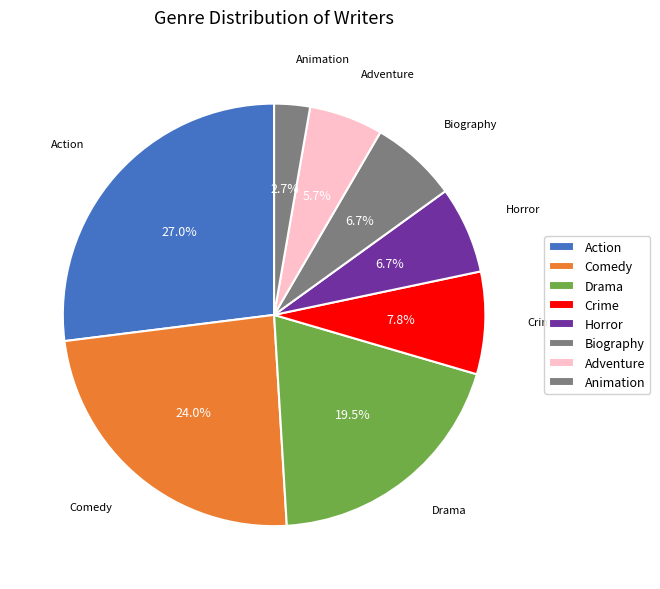

What is the largest slice in the pie chart?

Action